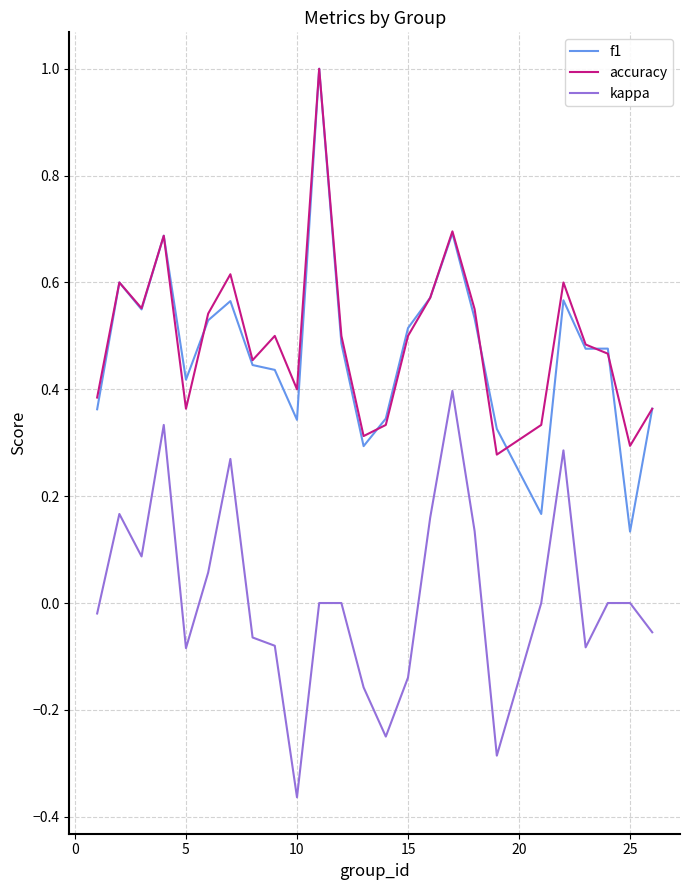

True or false: accuracy and kappa cross at least once.

False